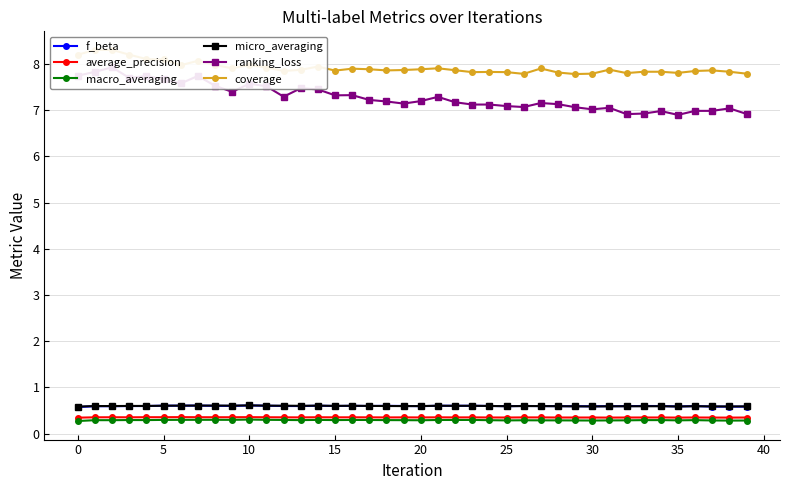

The coverage series shows 11.8 at 35. True or false?

False